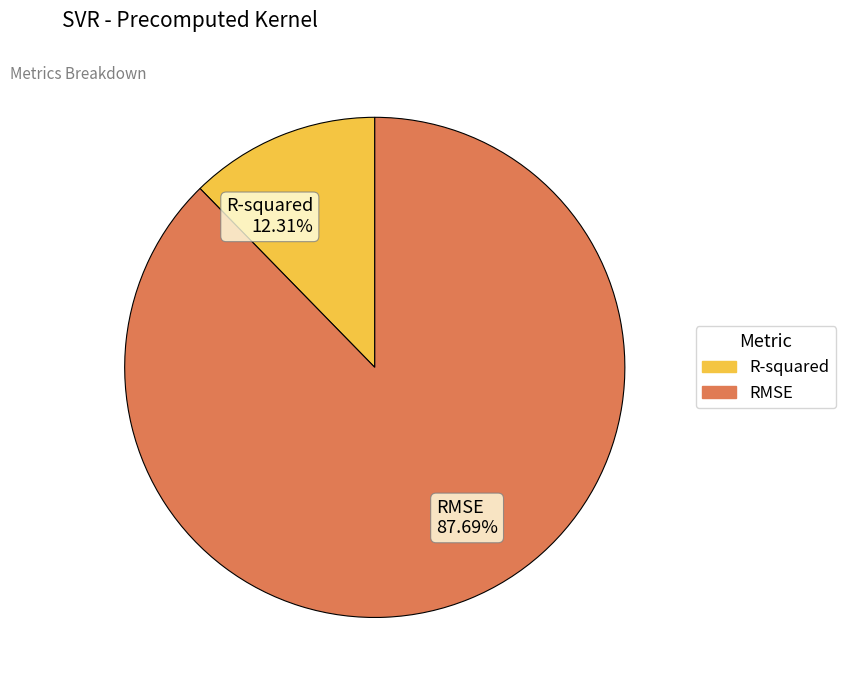

How many segments does this pie chart have?

2